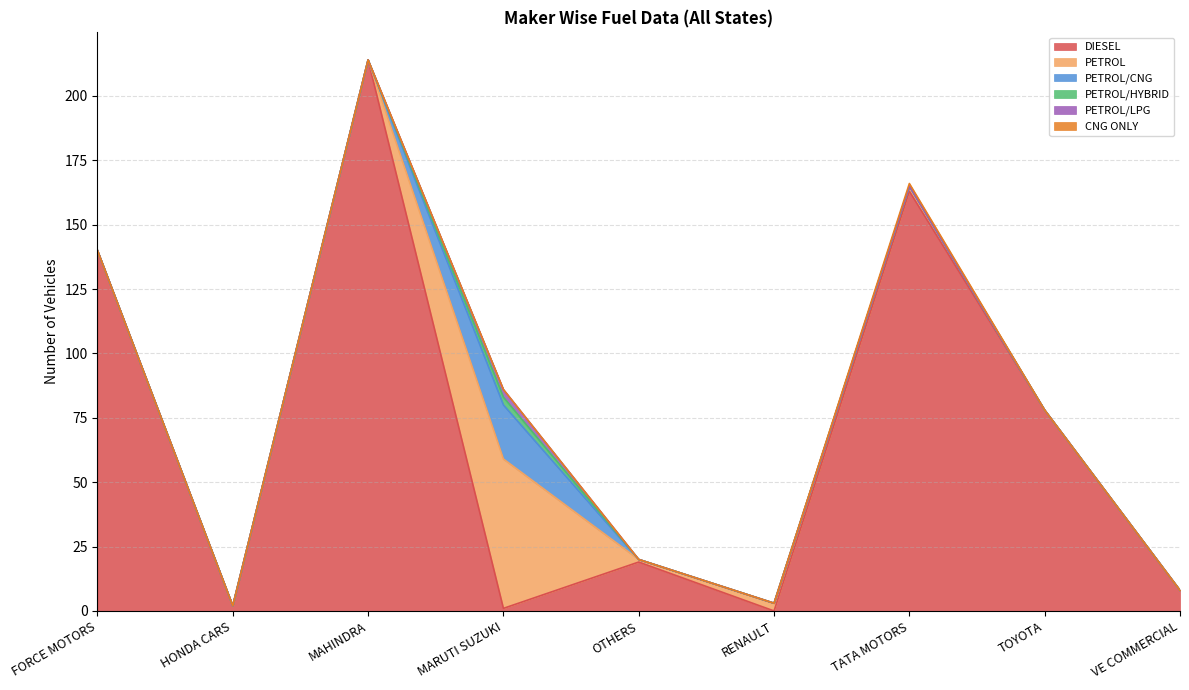

In DIESEL, how many points are lower than both neighbors (excluding endpoints)?

3